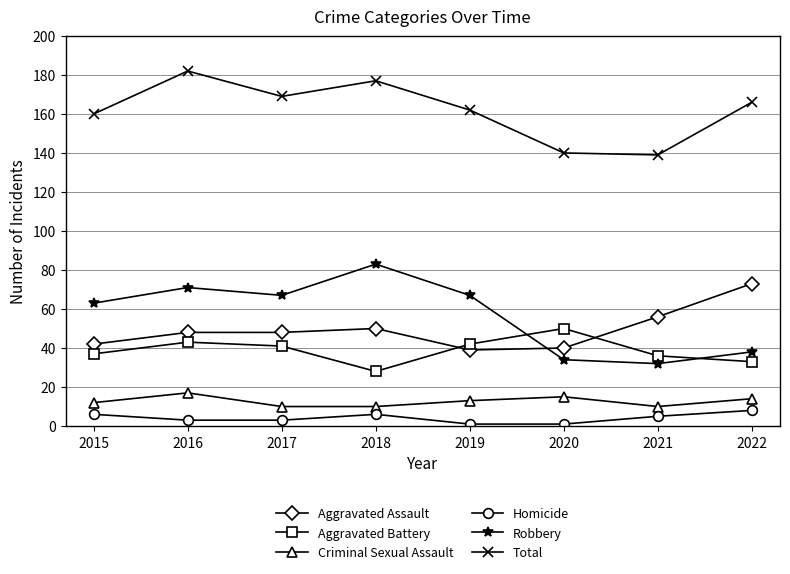

Rank the series at 2018 from lowest to highest value.

Homicide, Criminal Sexual Assault, Aggravated Battery, Aggravated Assault, Robbery, Total